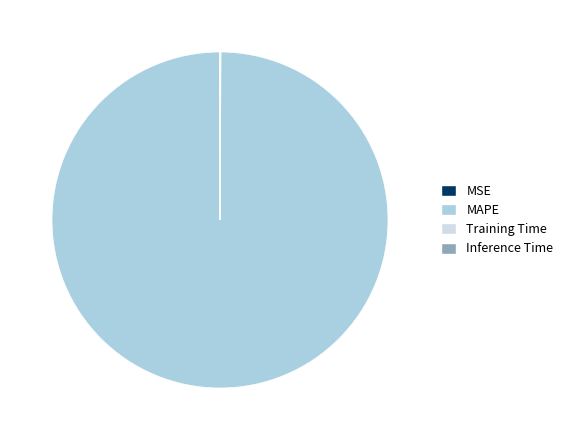

Which category accounts for the majority?

MAPE